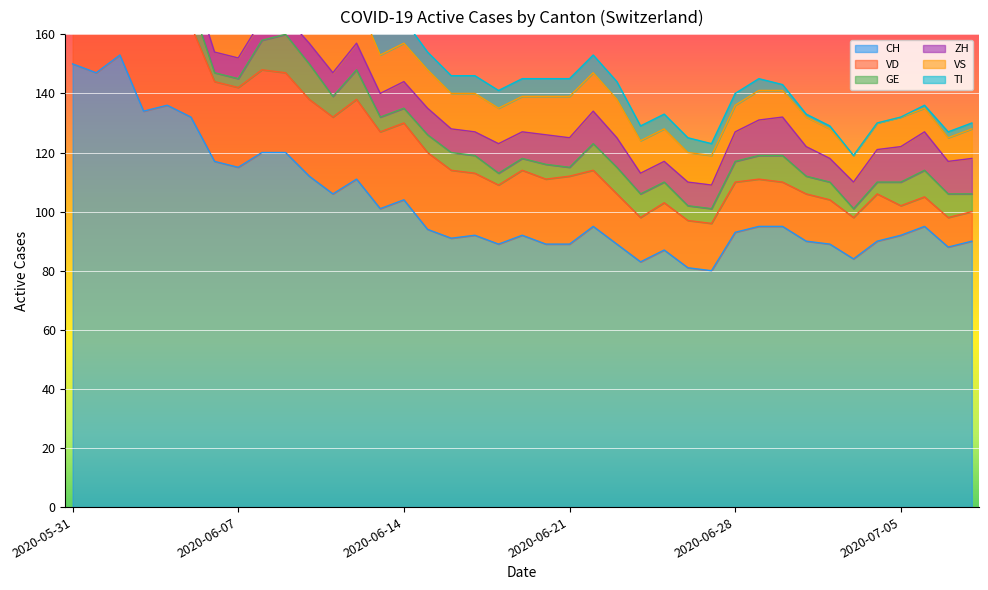

Reading left to right, list all the values displayed in this chart.

CH: 150	147	153	134	136	132	117	115	120	120	112	106	111	101	104	94	91	92	89	92	89	89	95	89	83	87	81	80	93	95	95	90	89	84	90	92	95	88	90
VD: 28	27	30	30	30	31	27	27	28	27	26	26	27	26	26	26	23	21	20	22	22	23	19	17	15	16	16	16	17	16	15	16	15	14	16	10	10	10	10
GE: 2	2	8	8	10	8	3	3	10	13	12	7	10	5	5	6	6	6	4	4	5	3	9	9	8	7	5	5	7	8	9	6	6	3	4	8	9	8	6
ZH: 11	11	11	9	9	8	7	7	7	6	7	8	9	8	9	9	8	8	10	9	10	10	11	10	7	7	8	8	10	12	13	10	8	9	11	12	13	11	12
VS: 15	15	15	14	15	15	15	15	15	15	15	15	15	13	13	13	12	13	12	12	13	14	13	13	11	11	10	10	9	10	9	10	10	9	9	10	8	8	10
TI: 30	28	26	20	18	17	15	14	13	12	10	10	9	9	8	6	6	6	6	6	6	6	6	6	5	5	5	4	4	4	2	1	1	0	0	0	1	2	2